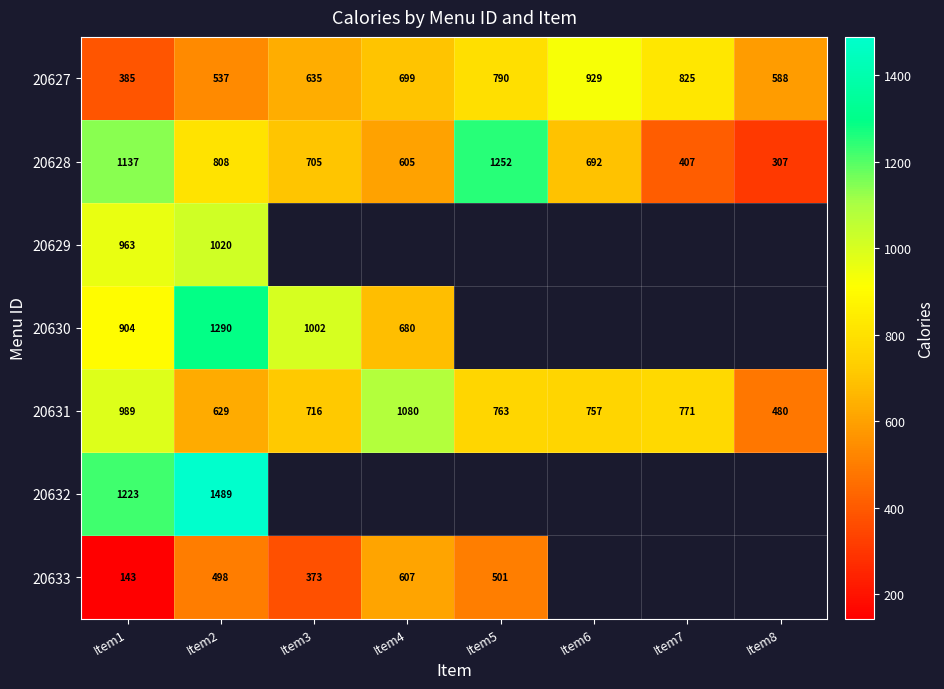

What is the smallest value displayed?

143.0